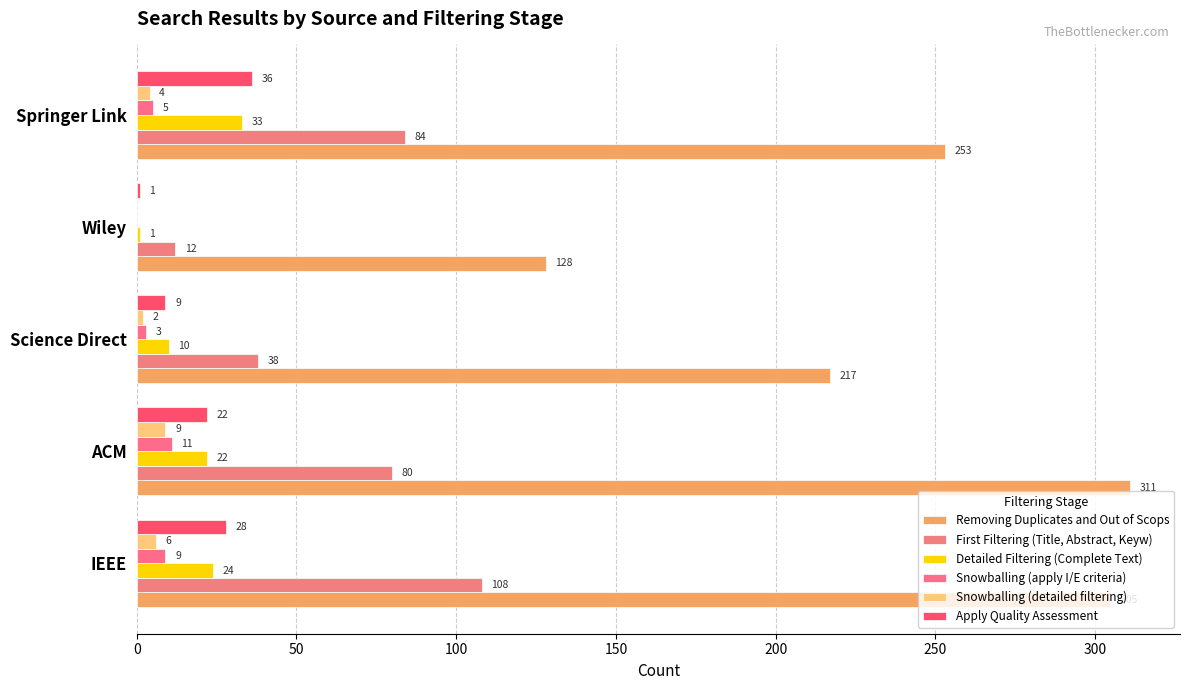

How many data points does each series have?

5